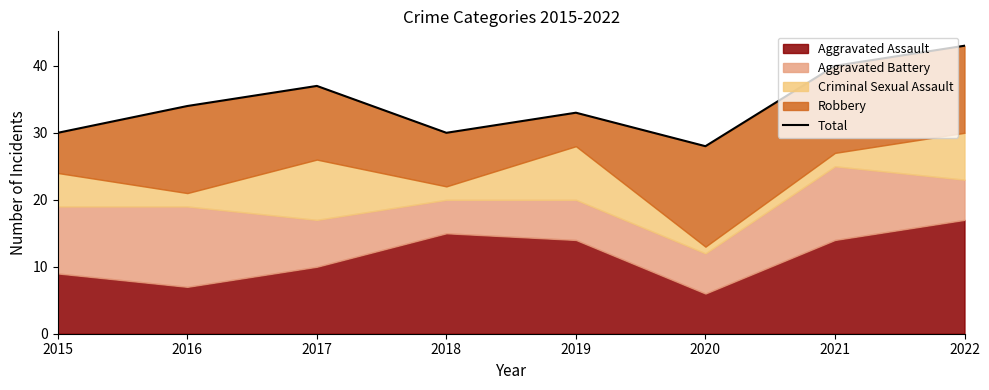

What is the average value?

34